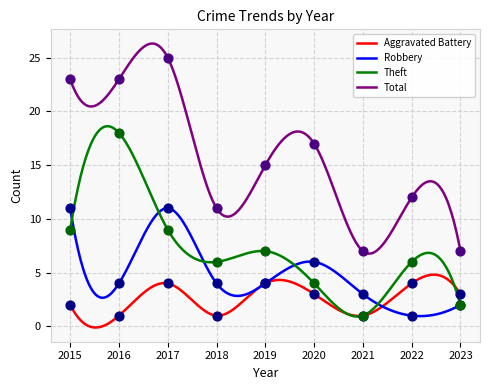

Is the value of Total at 2018 greater than the value of Robbery at 2016?

Yes